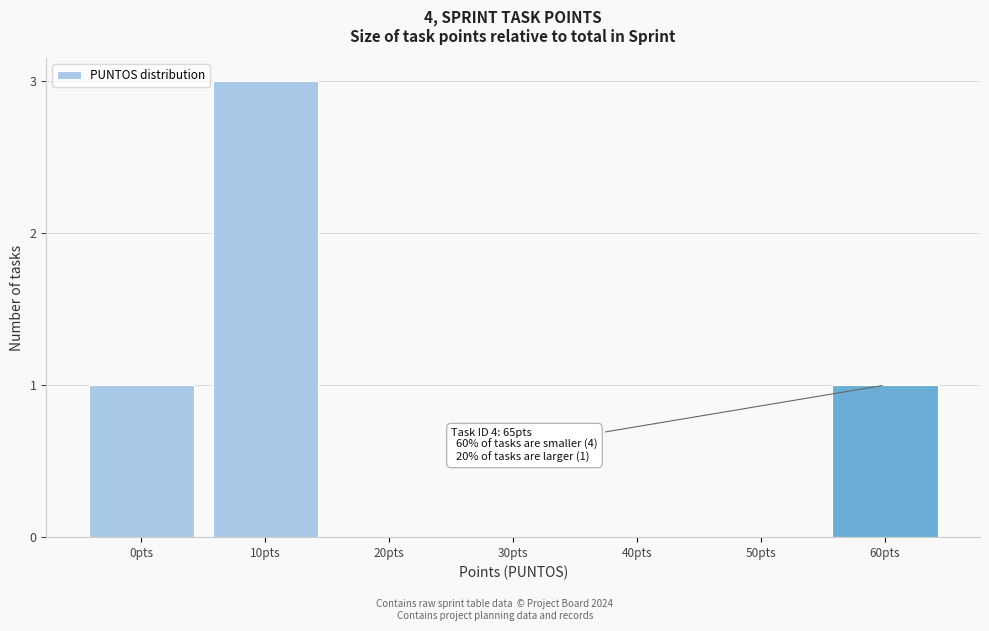

Reading left to right, extract all data points from this chart.

0pts=1	10pts=3	20pts=0	30pts=0	40pts=0	50pts=0	60pts=1